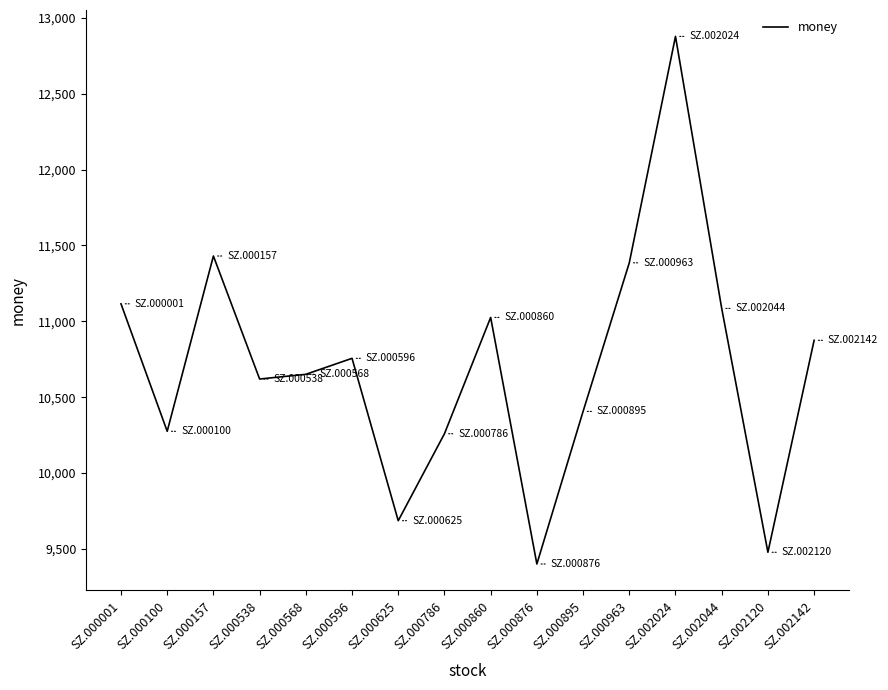

What is the difference between the maximum and minimum values?

3476.8